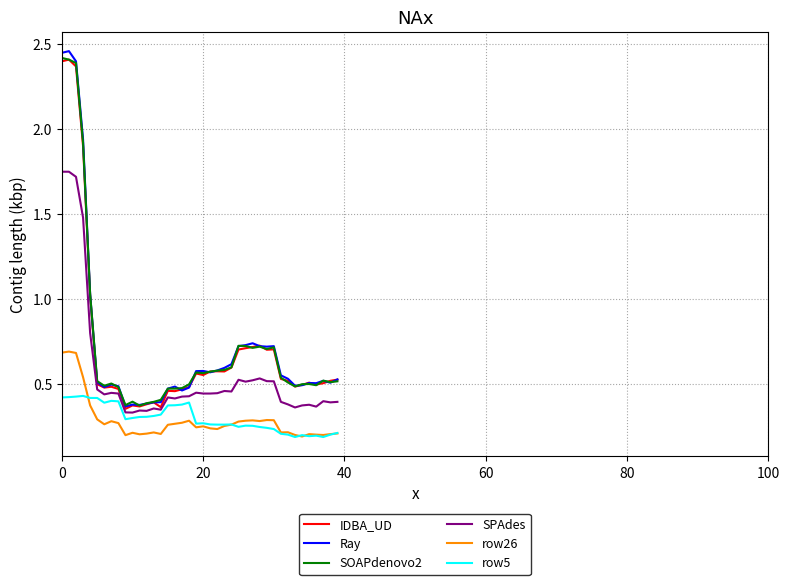

Which series has the largest range (max minus min)?

Ray